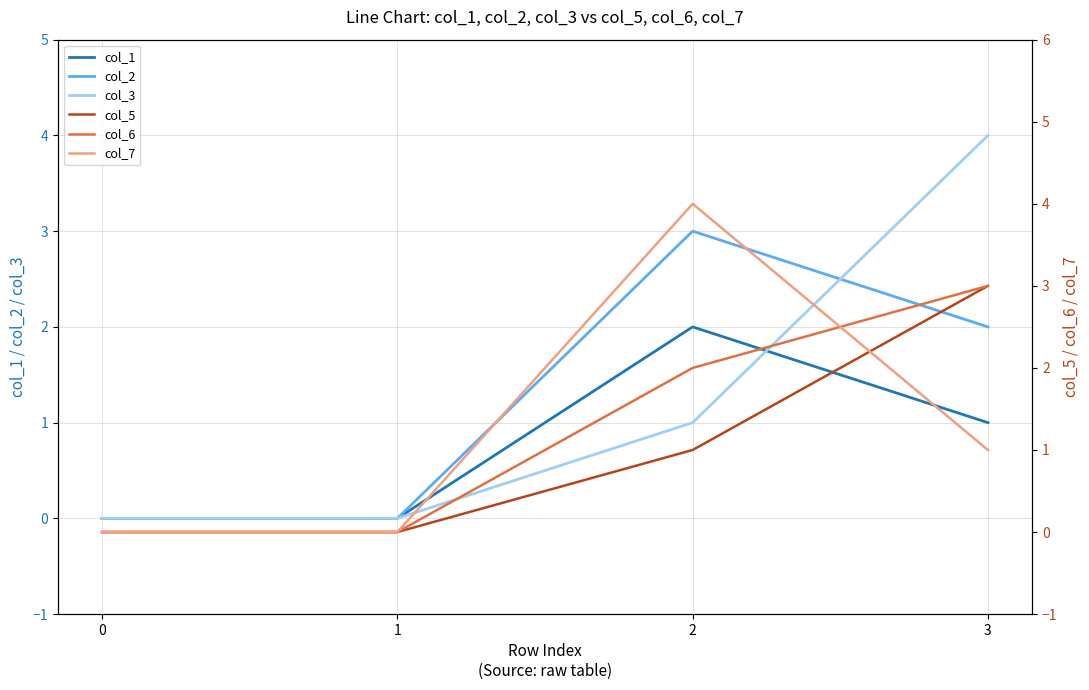

The value of col_2 at 1 is 2. True or false?

False